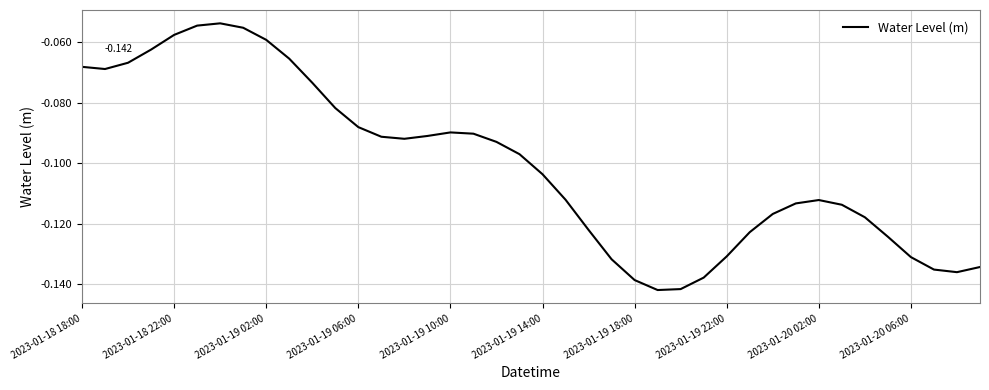

What is the difference between the second highest and second lowest values?

0.1